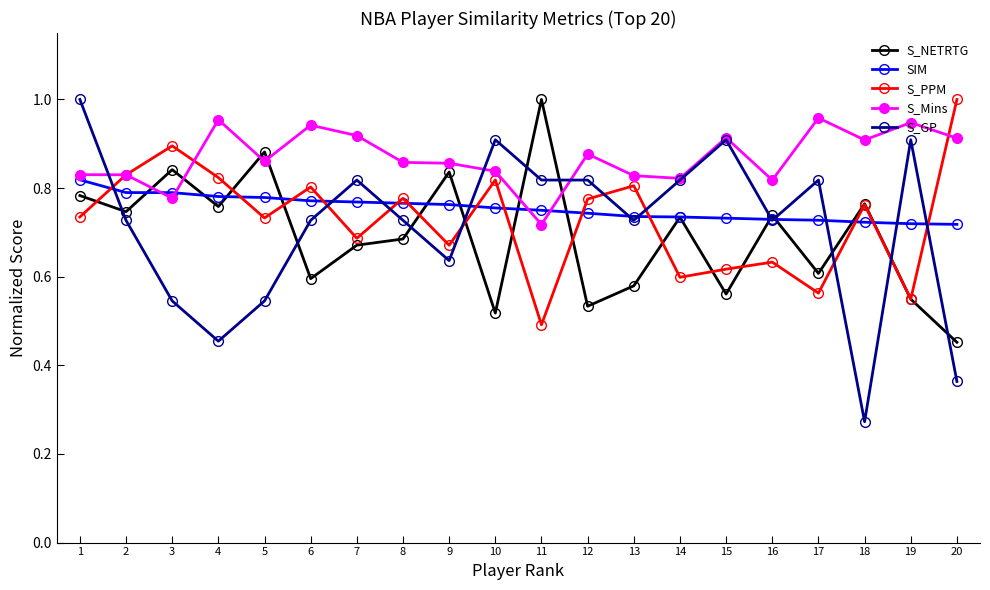

Which series has the largest total across all categories?

S_Mins